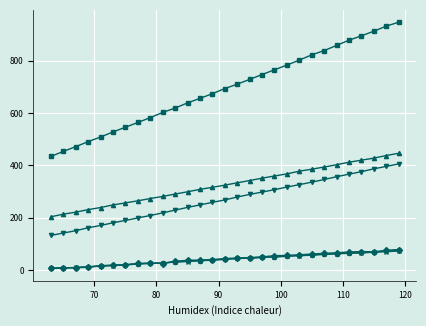

What is the greatest value displayed?

946.2